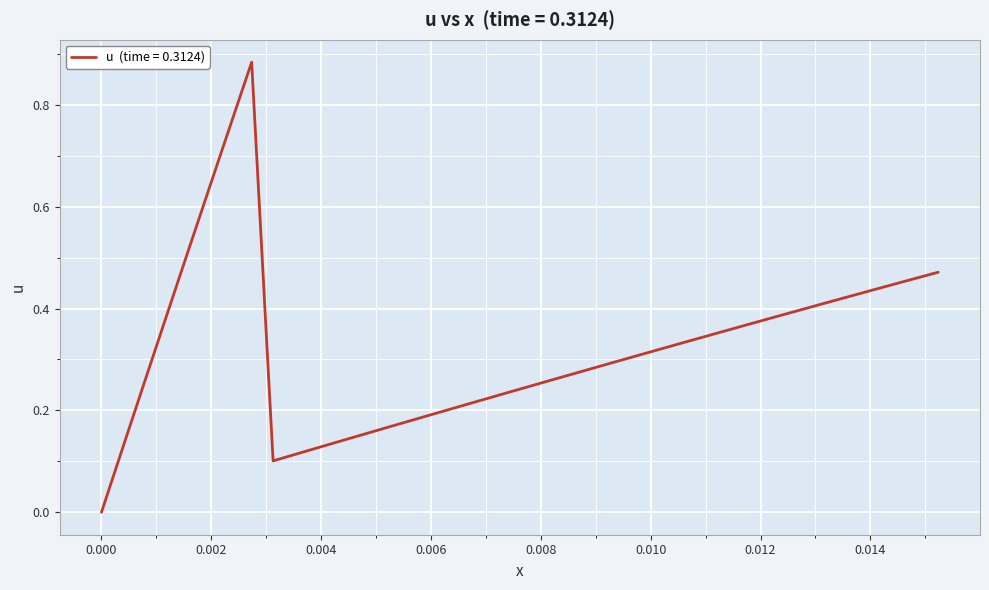

Reading left to right, extract all data points from this chart.

0.0	0.1	0.3	0.4	0.5	0.6	0.8	0.9	0.1	0.1	0.1	0.1	0.2	0.2	0.2	0.2	0.2	0.2	0.2	0.2	0.2	0.3	0.3	0.3	0.3	0.3	0.3	0.3	0.3	0.4	0.4	0.4	0.4	0.4	0.4	0.4	0.4	0.4	0.5	0.5